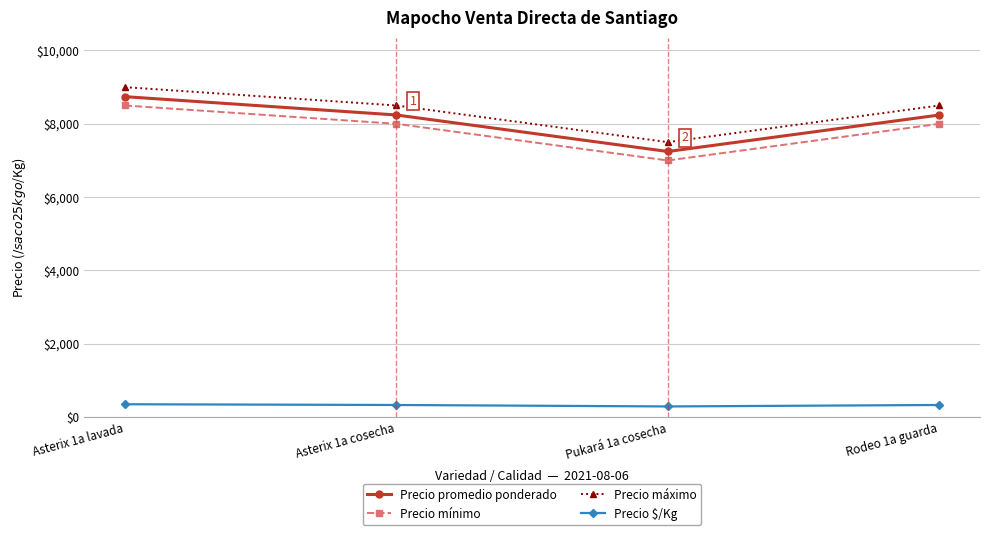

What is the difference between the highest and lowest values at Asterix 1a cosecha?

8170